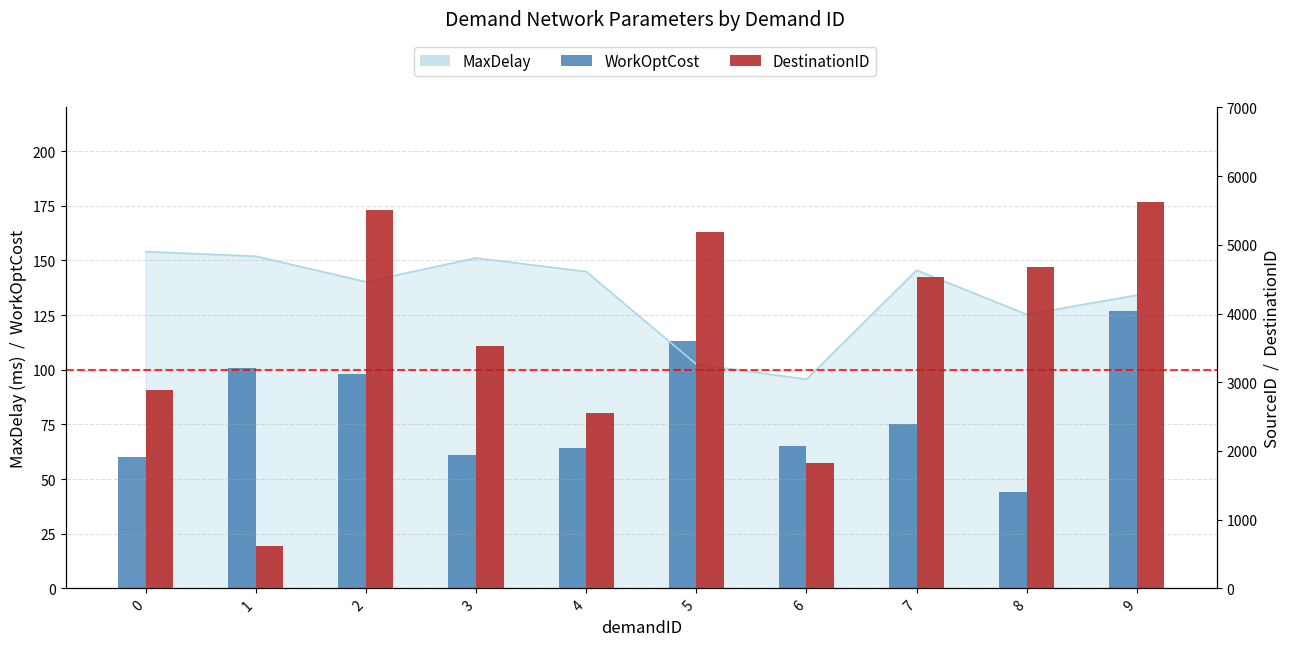

Does the chart contain stacked bars?

No